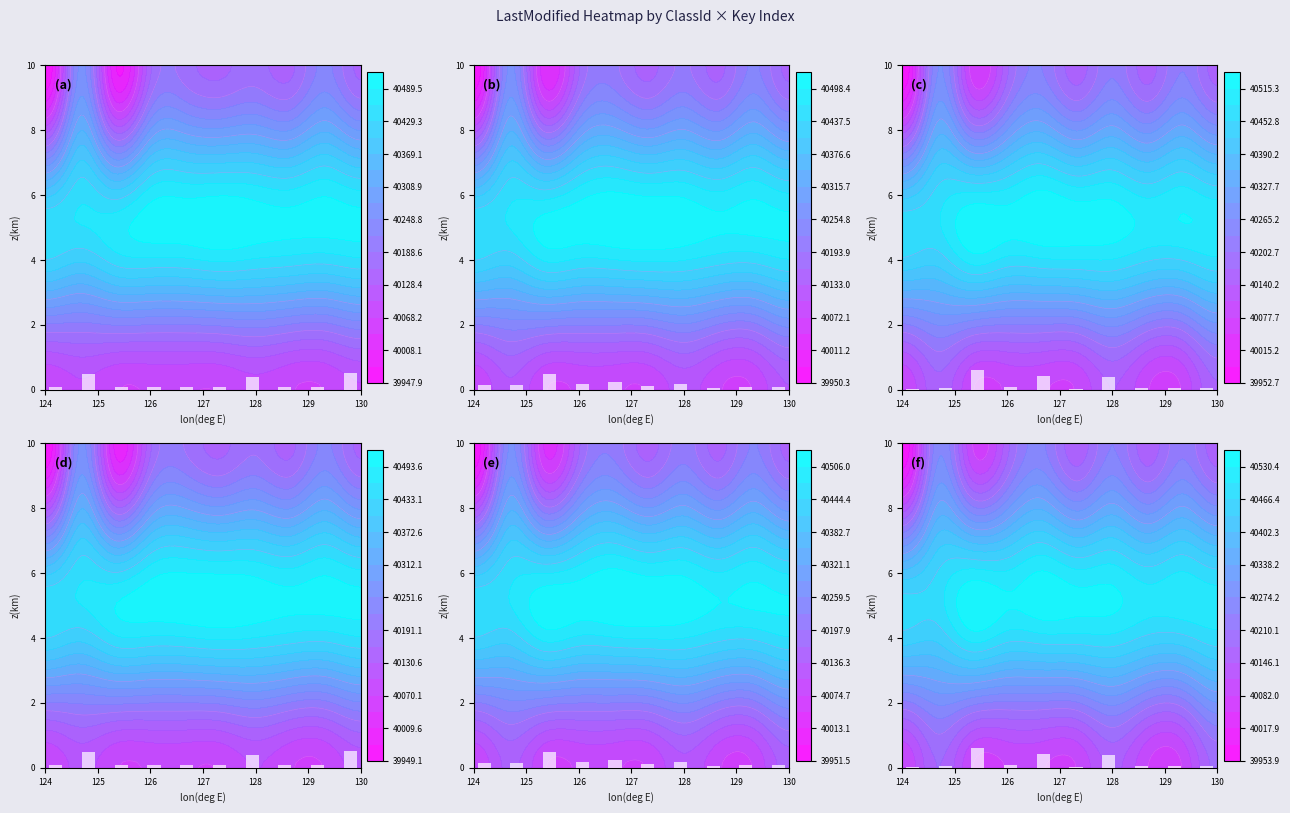

Count the number of data series in this chart.

3